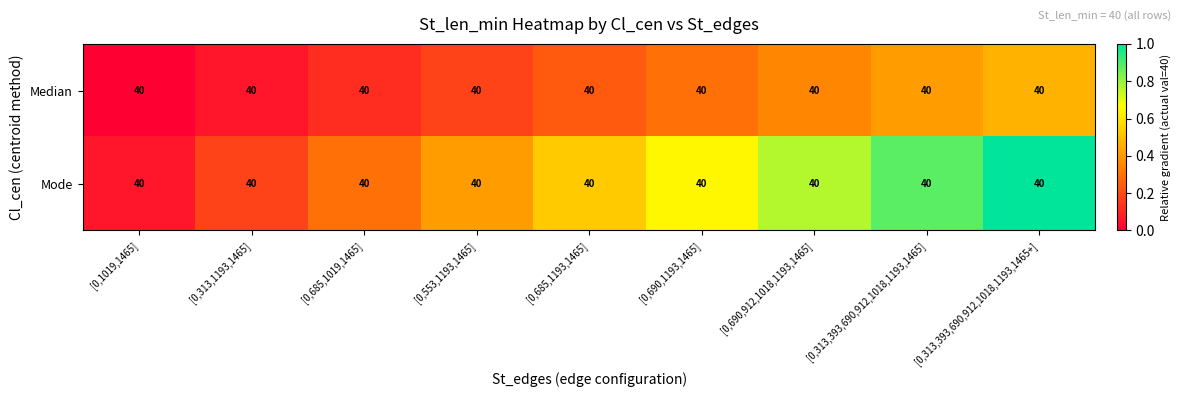

Which series changed the most between [0,313,1193,1465] and [0,553,1193,1465]?

Mode